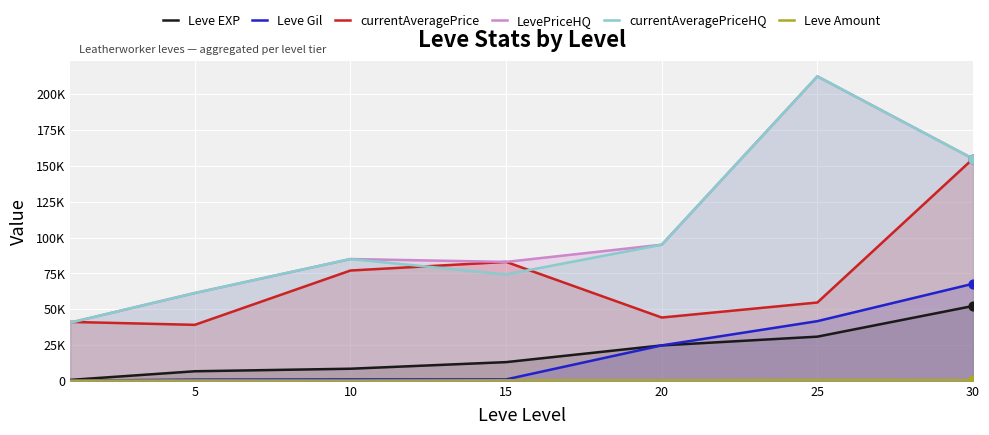

Is the value of LevePriceHQ at 5 greater than the value of currentAveragePriceHQ at 5?

No